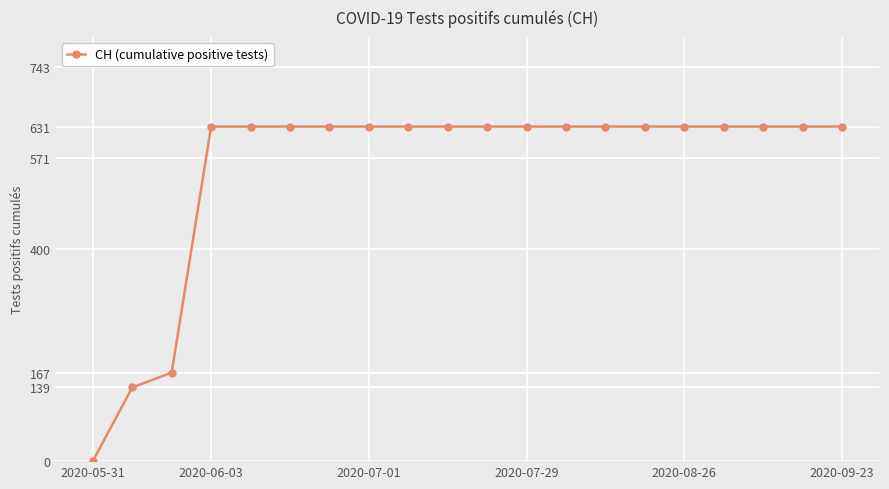

How many values are above zero?

19